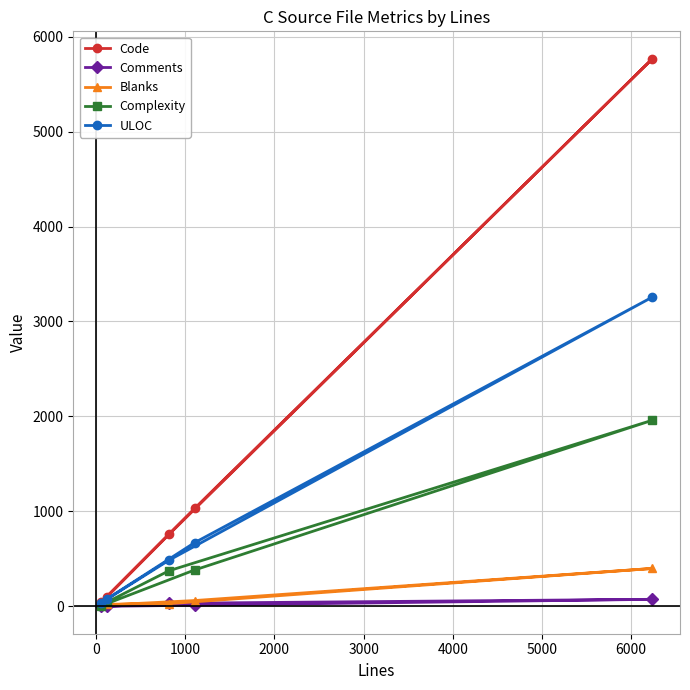

What is the sum of all Code values?

7696